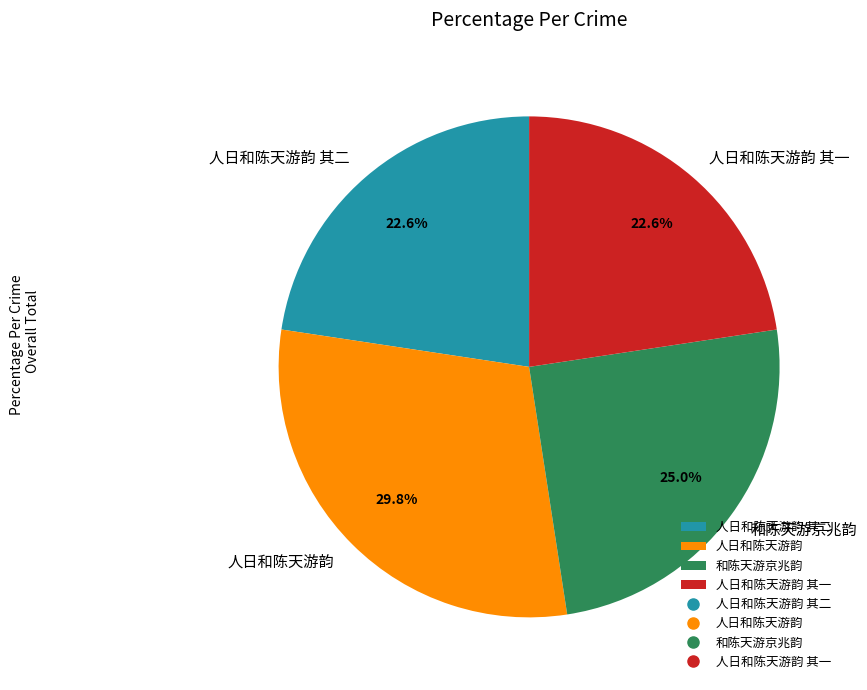

What percentage do 和陈天游京兆韵 and 人日和陈天游韵 其一 together represent?

47.6%